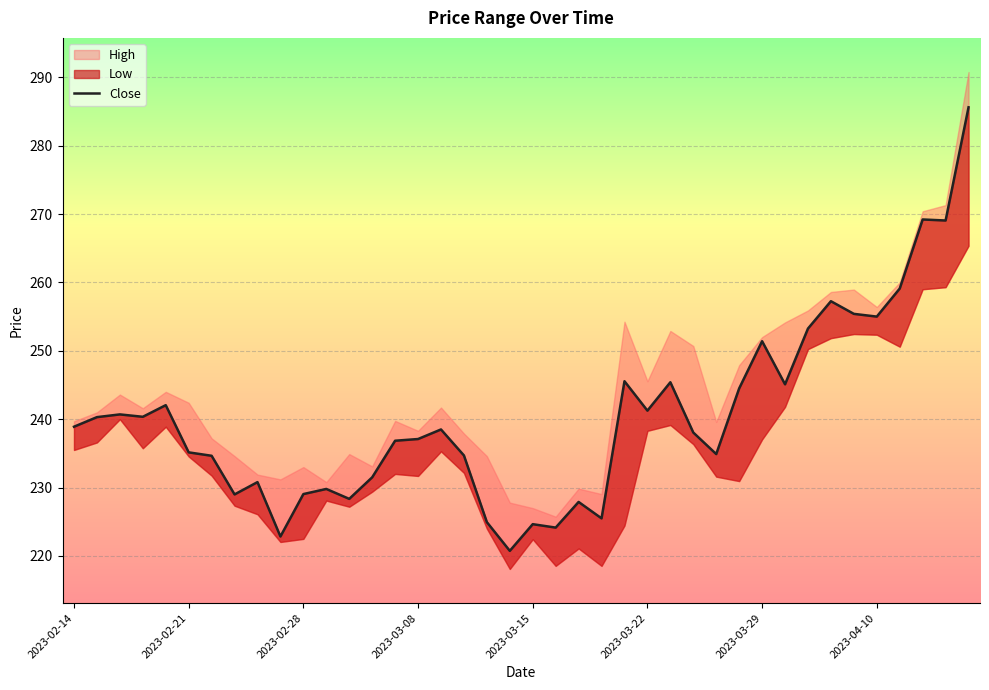

At which category does the chart reach its peak across all series?

39